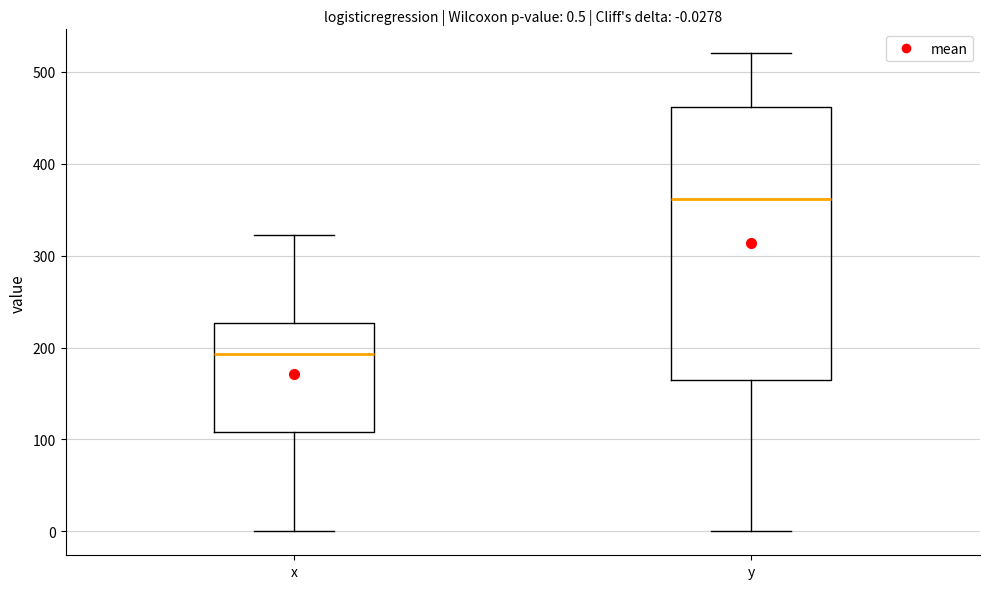

Comparing the boxes themselves (not the whiskers), which one is the tallest?

y